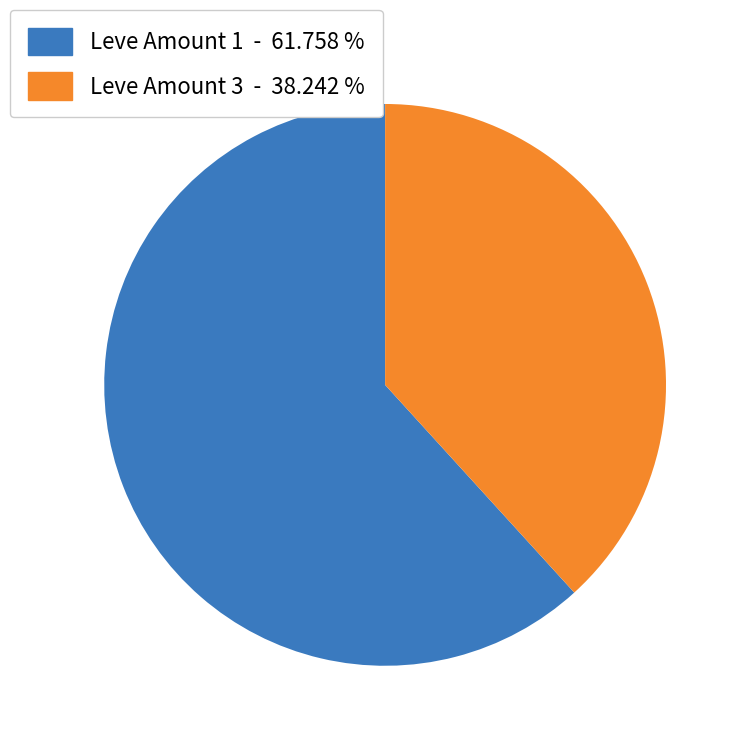

Which category has the biggest portion of the pie?

Leve Amount 1 - 61.758 %